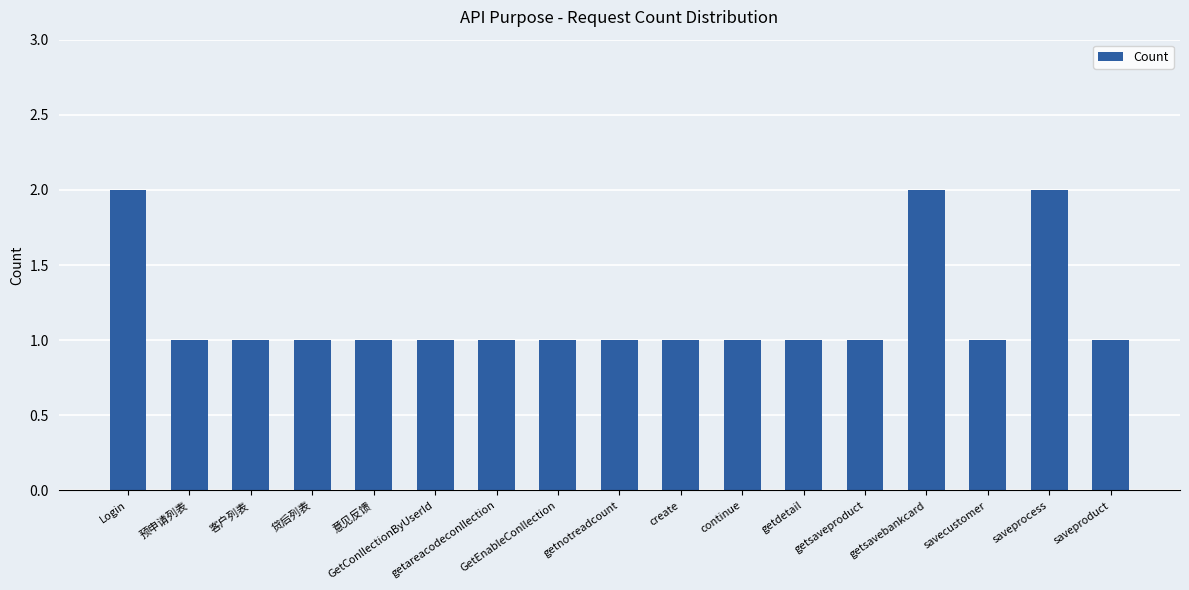

The value at create is 1. True or false?

True